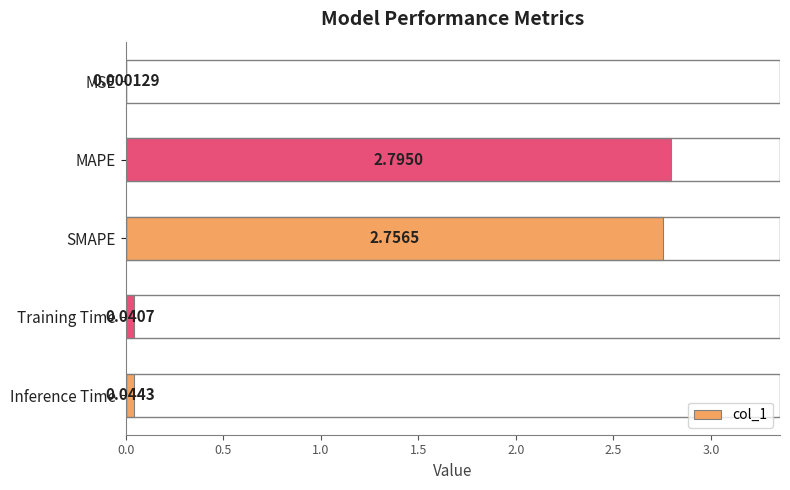

At which label is the value closest to 1?

Inference Time